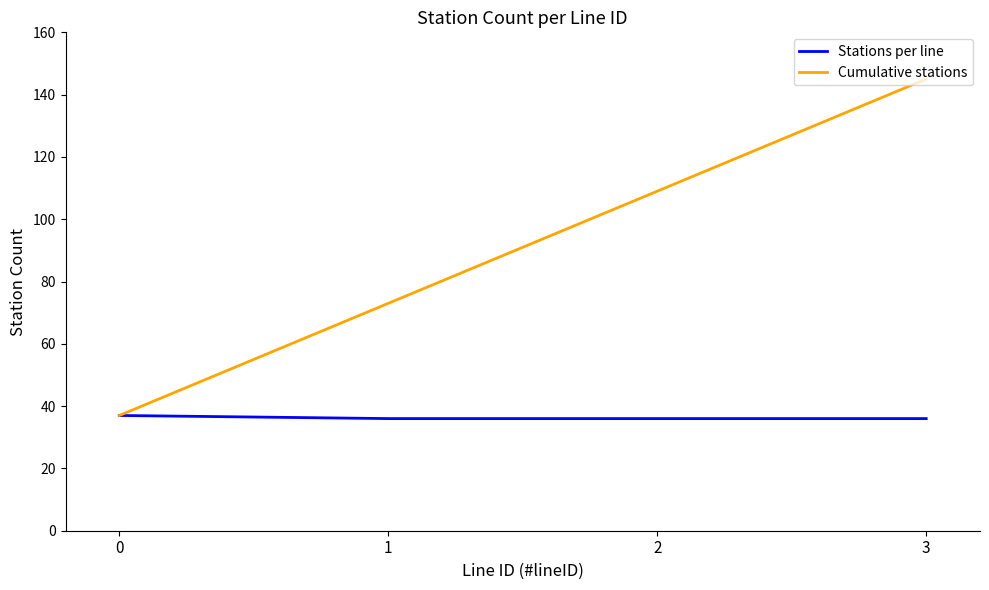

The Cumulative stations series shows 73 at 1. True or false?

True